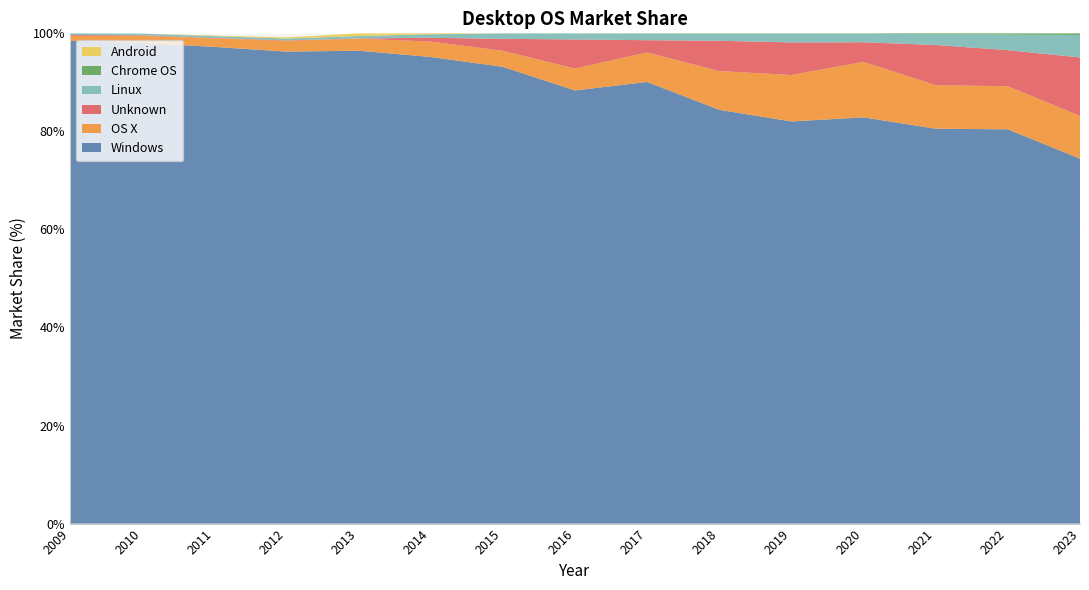

Reading left to right, transcribe all the data shown in this chart.

Windows: 98.5	98.0	97.2	96.3	96.5	95.2	93.2	88.3	90.1	84.4	82.0	82.9	80.5	80.4	74.4
OS X: 1.0	1.4	1.8	2.2	2.5	3.1	3.3	4.5	6.0	7.9	9.5	11.3	8.9	8.8	8.7
Unknown: 0.2	0.1	0.1	0.1	0.1	0.8	2.4	5.9	2.5	6.2	6.7	4.0	8.2	7.4	11.9
Linux: 0.3	0.3	0.4	0.4	0.5	0.7	1.1	1.2	1.3	1.4	1.8	1.7	2.2	3.2	4.6
Chrome OS: 0.0	0.0	0.0	0.0	0.0	0.0	0.0	0.0	0.1	0.1	0.1	0.1	0.2	0.3	0.3
Android: 0.0	0.0	0.1	0.2	0.6	0.2	0.0	0.0	0.0	0.0	0.0	0.0	0.0	0.0	0.0